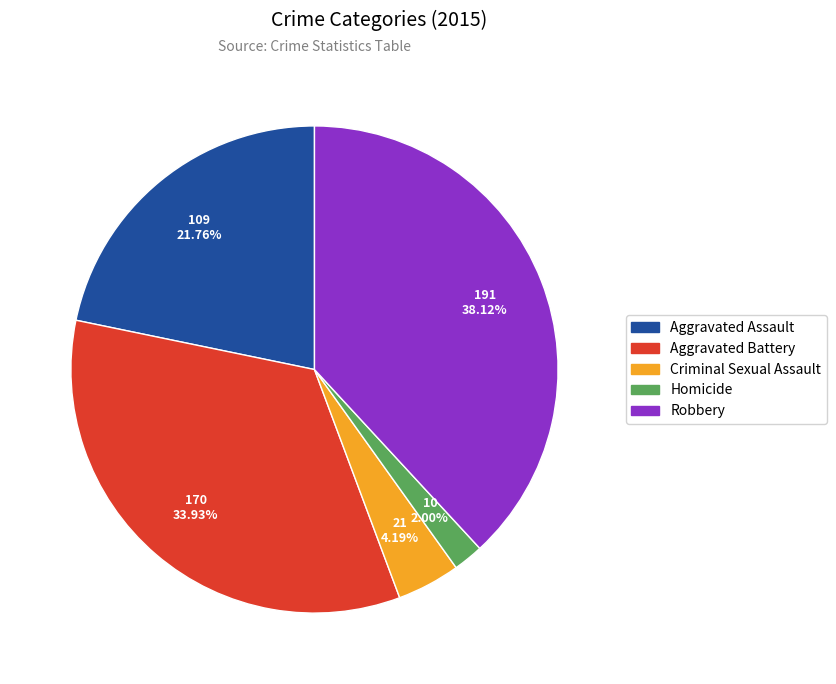

To the nearest percent, what is the difference between the largest and smallest slice percentages?

36%